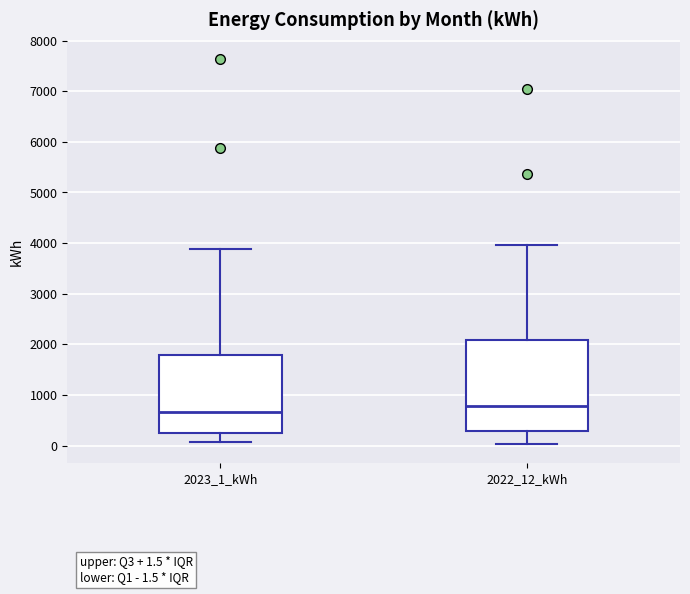

Comparing the boxes themselves (not the whiskers), which one is the tallest?

2022_12_kWh